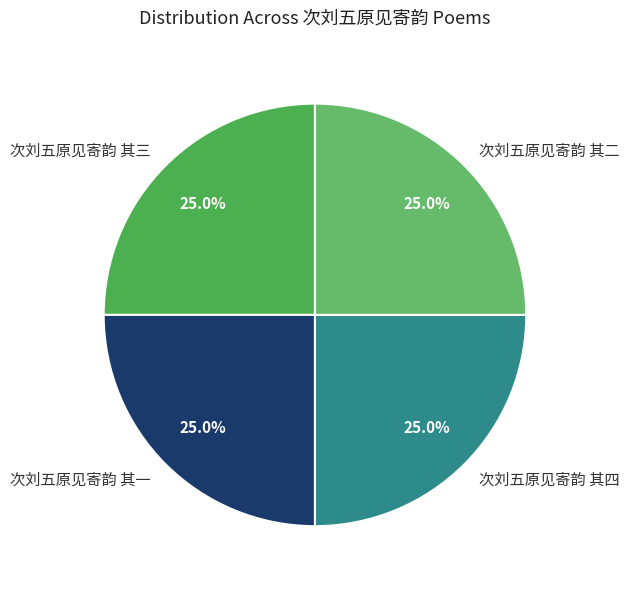

Is 次刘五原见寄韵 其二 the majority of the pie?

No